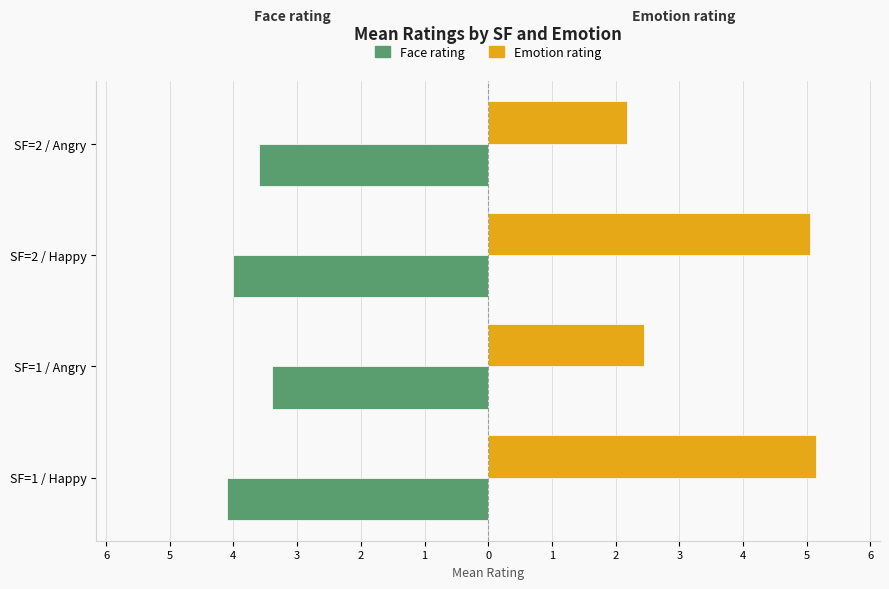

What are all the series names shown in the legend?

Face rating, Emotion rating